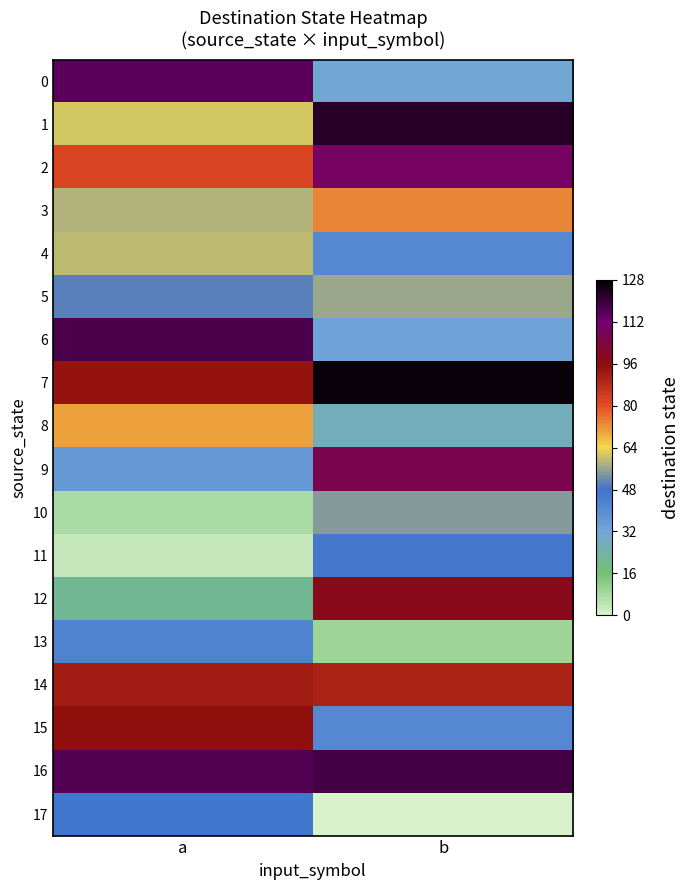

At which category is the sum across all series the highest?

b